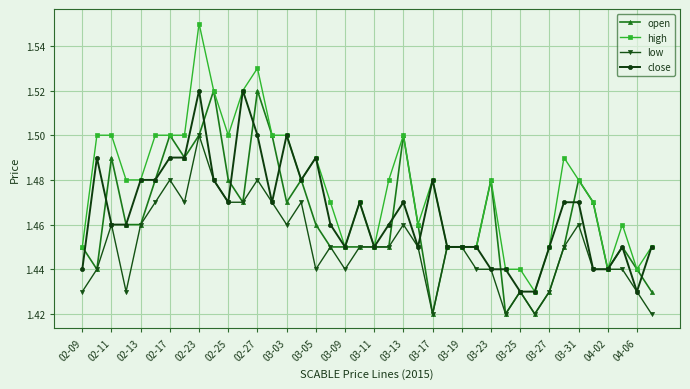

How many open values are between 1 and 2?

40